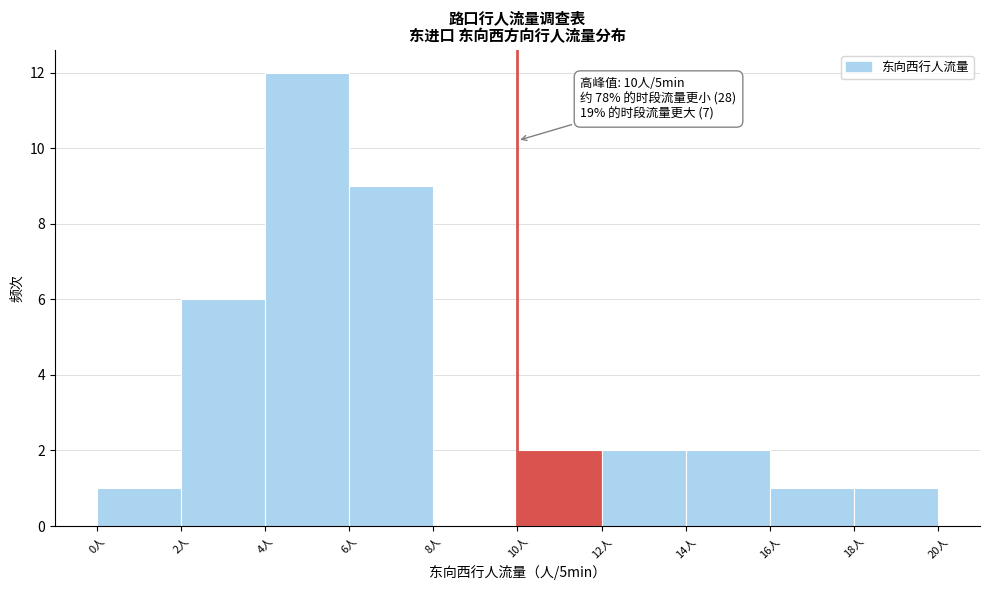

Over which range of the x-axis is the bar tallest?

4 to 6